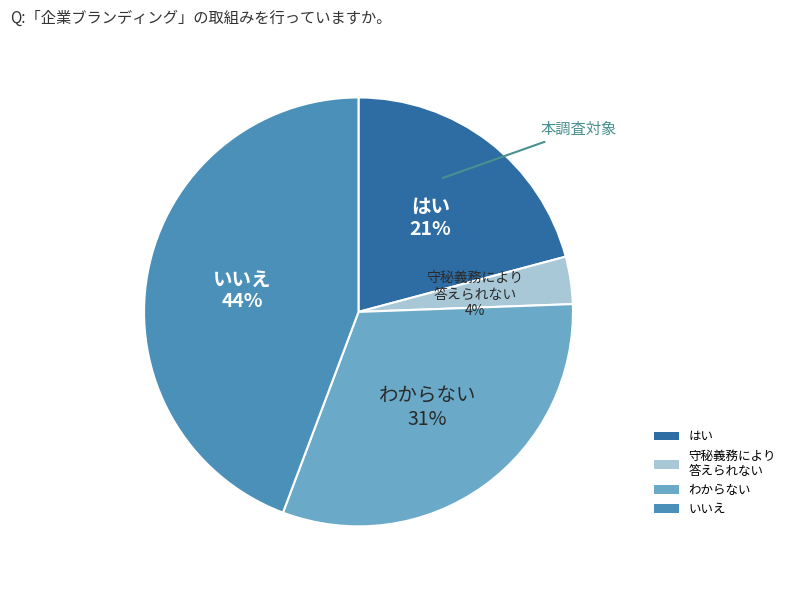

Which slice is the largest?

いいえ